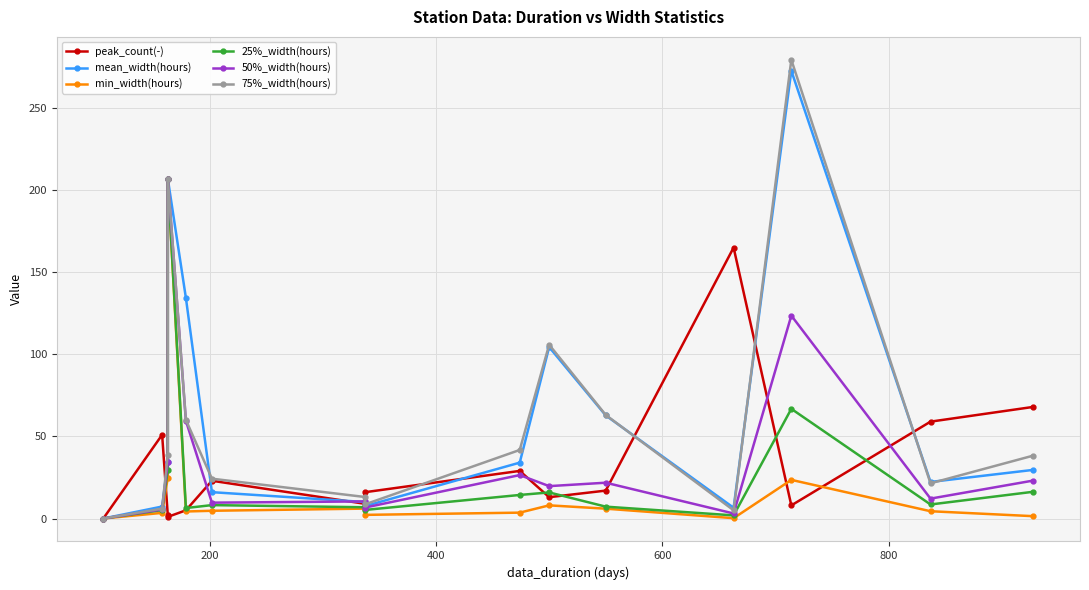

At how many categories does at least one series exceed 76?

5